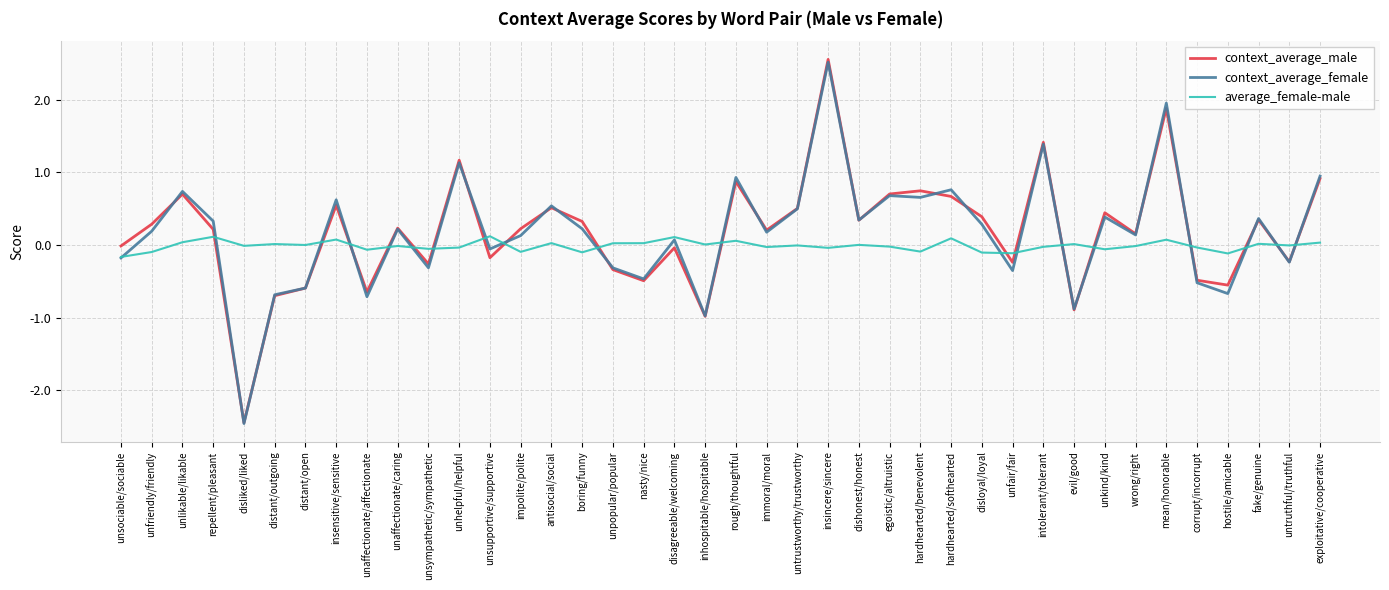

The value of context_average_female at disliked/liked is -4.1. True or false?

False